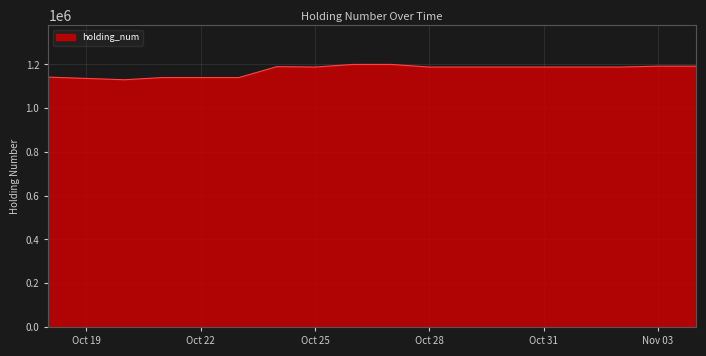

What is the difference between the maximum and minimum values?

70000